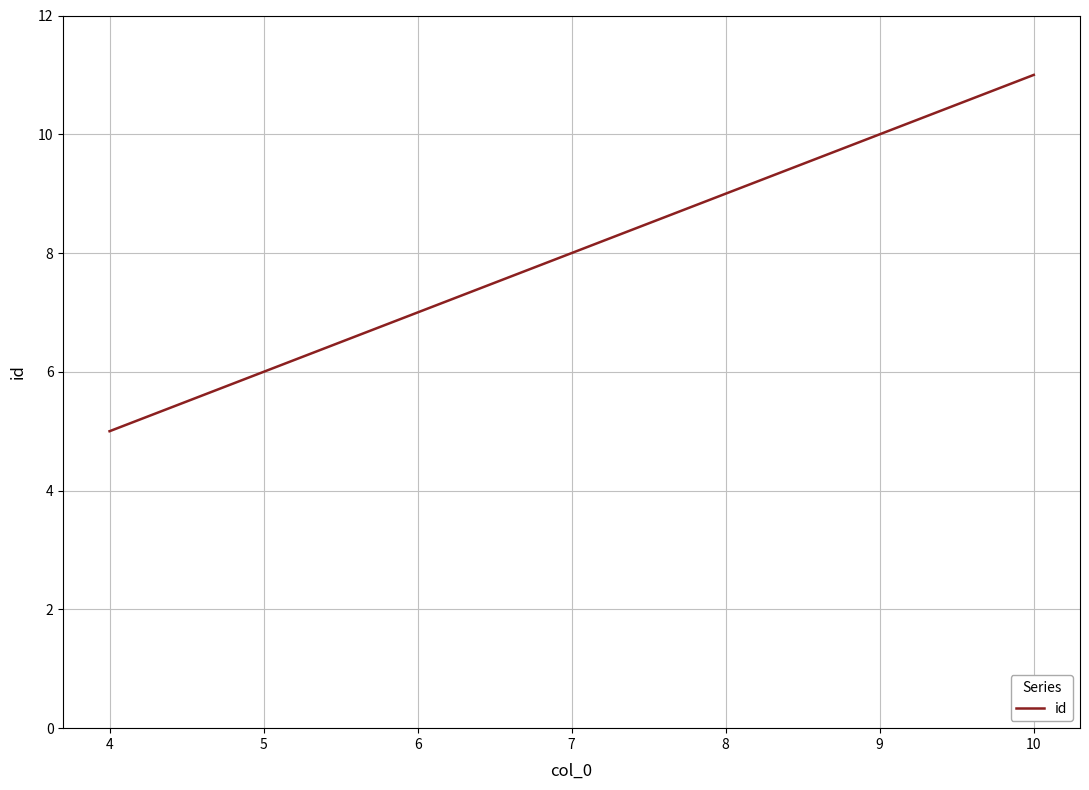

How many lines are shown in the chart?

1